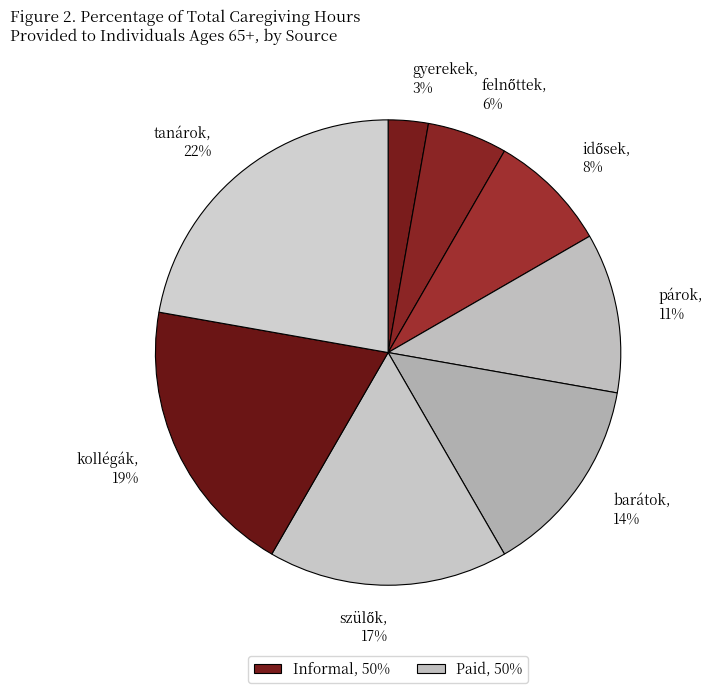

To the nearest percent, what is the average slice percentage?

12%